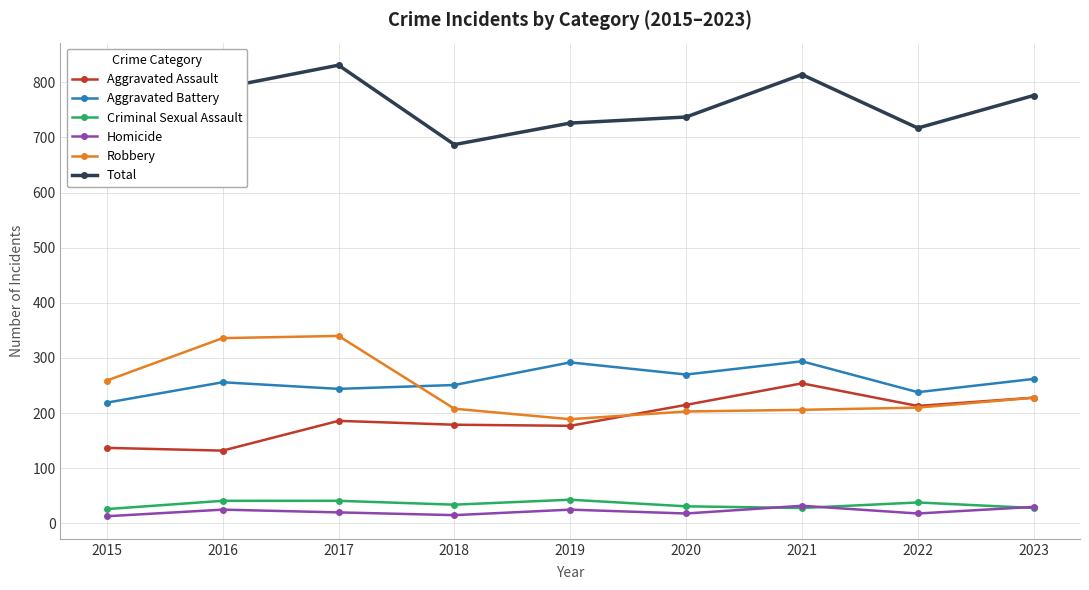

Does the chart display data point markers on the line(s)?

Yes